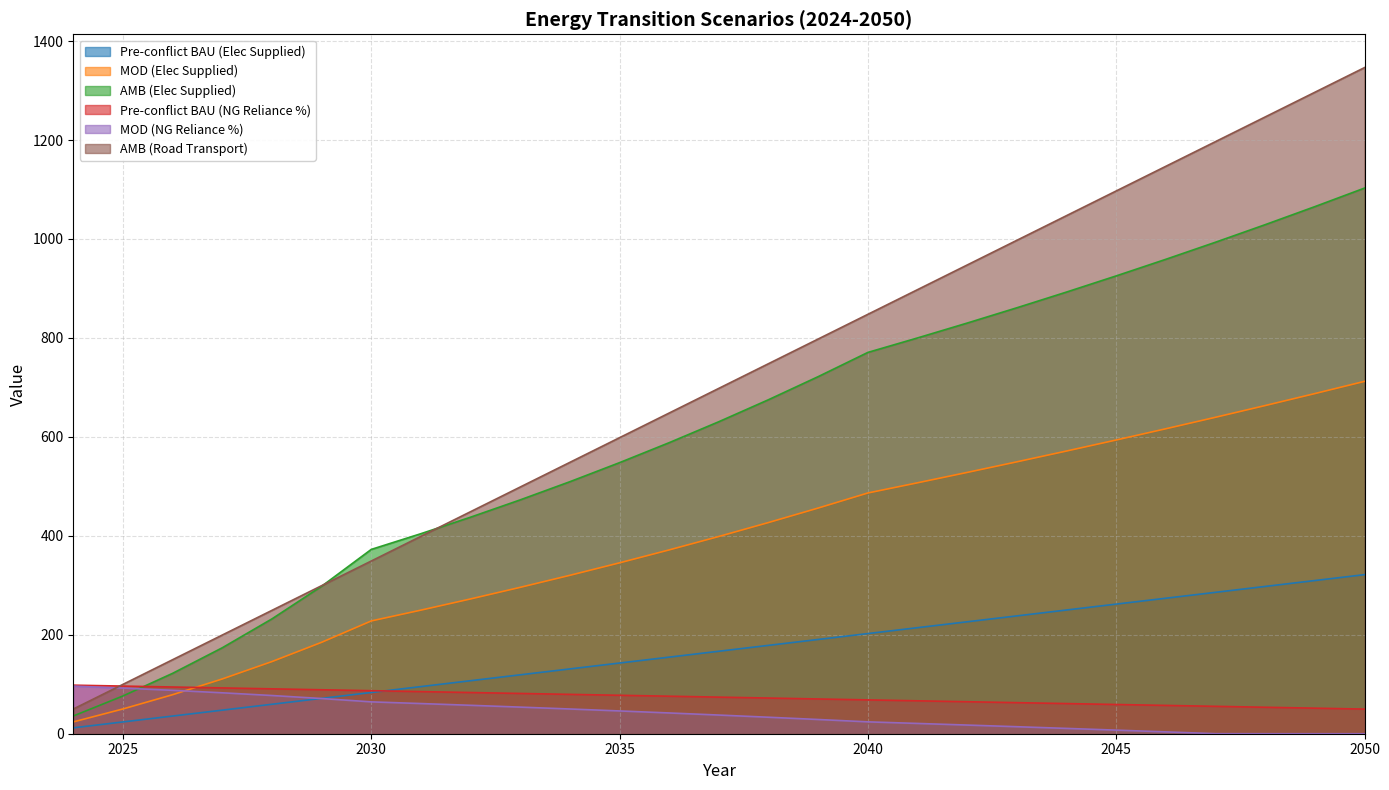

Does the chart display data point markers on the line(s)?

No